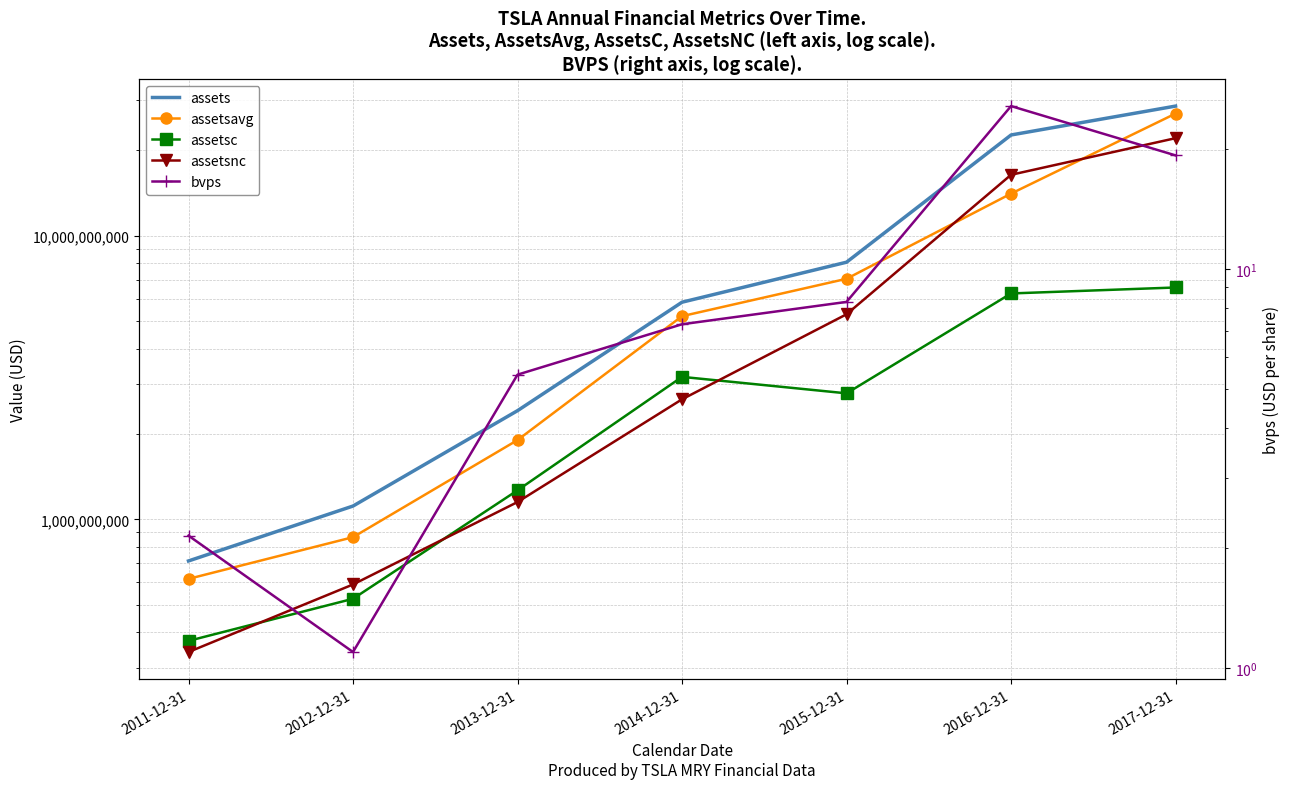

Is this an area chart (filled region under the line)?

No